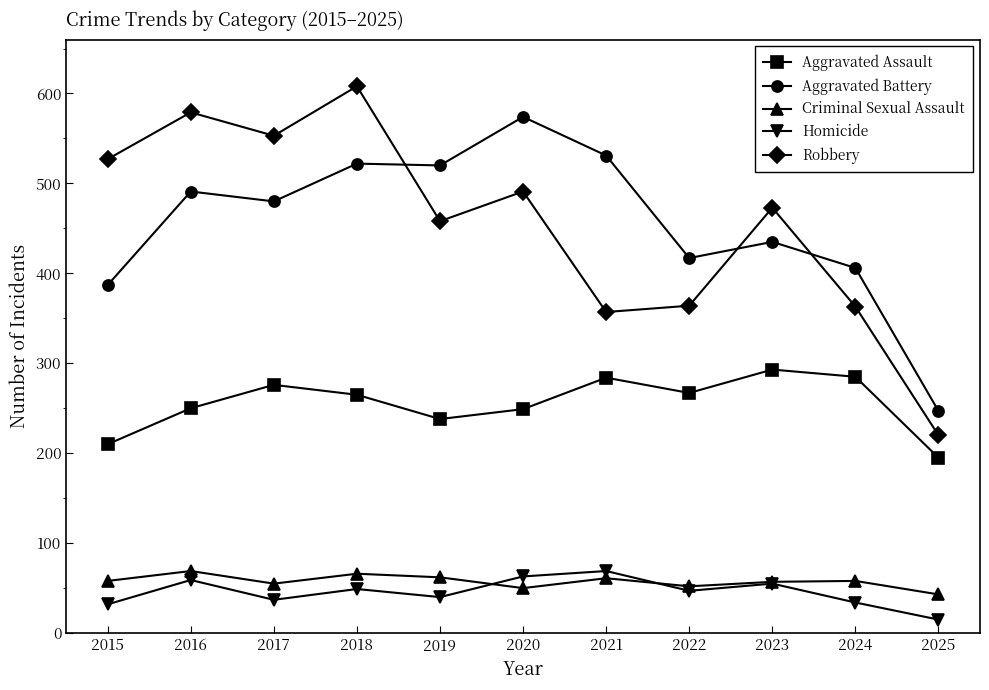

Which category has the highest value in the Robbery series?

2018